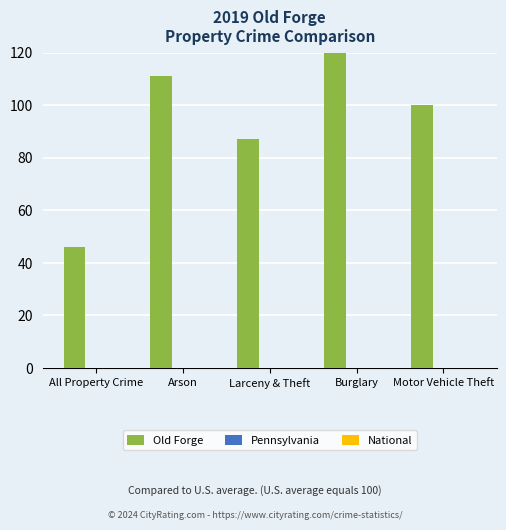

True or false: National has a value of 0 at Motor Vehicle Theft.

True